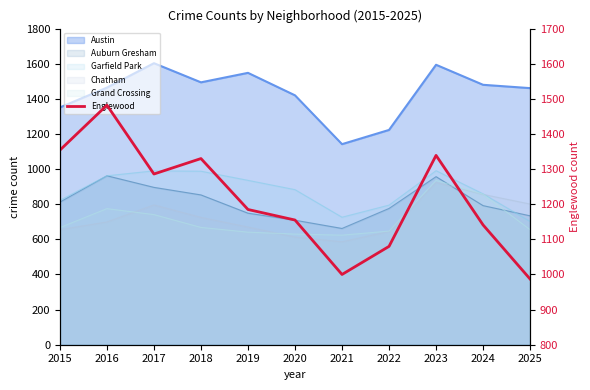

Reading left to right, extract all data points from this chart.

1354	1482	1286	1330	1185	1155	1000	1080	1339	1141	987